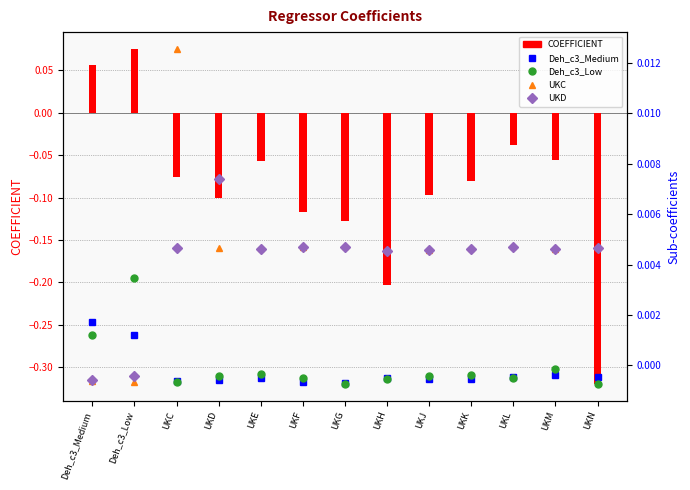

Where does the Deh_c3_Medium series first go above 0?

Deh_c3_Medium